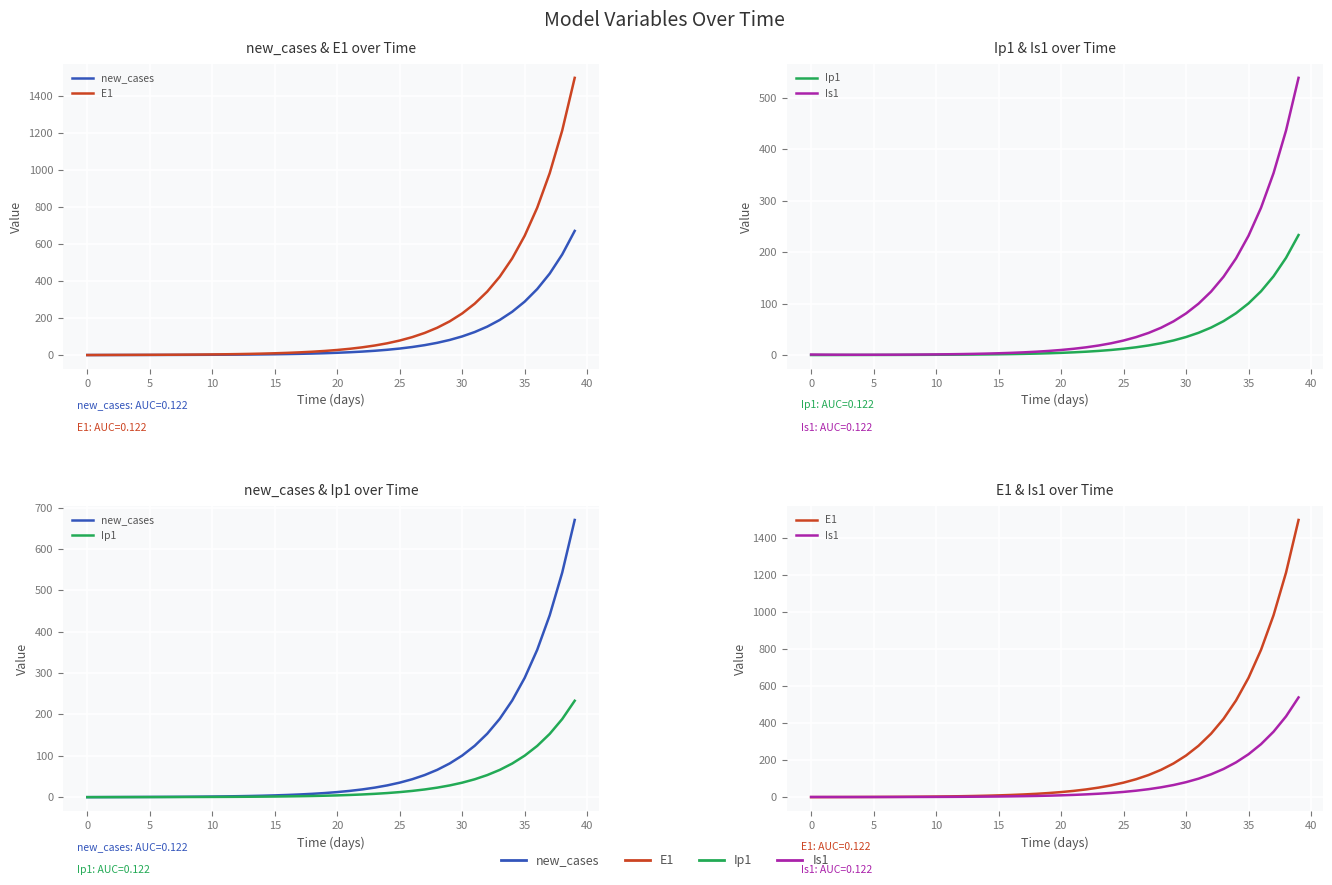

Reading left to right, what are all the values shown in this chart?

new_cases: 0.0	0.1	0.2	0.3	0.4	0.5	0.6	0.8	1.0	1.2	1.5	1.8	2.3	2.8	3.5	4.3	5.3	6.5	8.0	9.9	12.2	15.1	18.6	23.0	28.4	35.1	43.3	53.5	66.0	81.5	100.6	124.2	153.3	189.3	233.7	288.5	356.1	439.7	542.8	670.0
E1: 0.0	0.3	0.5	0.7	0.9	1.1	1.4	1.8	2.2	2.7	3.3	4.1	5.1	6.2	7.7	9.5	11.8	14.5	17.9	22.1	27.3	33.7	41.6	51.4	63.4	78.3	96.7	119.4	147.4	182.0	224.6	277.3	342.4	422.7	521.8	644.2	795.3	981.8	1212.0	1496.2
Ip1: 0.0	0.0	0.1	0.1	0.1	0.2	0.2	0.3	0.3	0.4	0.5	0.6	0.8	1.0	1.2	1.5	1.8	2.3	2.8	3.4	4.3	5.2	6.5	8.0	9.9	12.2	15.1	18.6	22.9	28.3	35.0	43.2	53.3	65.8	81.3	100.3	123.8	152.9	188.7	233.0
Is1: 1.0	0.8	0.7	0.6	0.6	0.6	0.7	0.8	0.9	1.0	1.3	1.5	1.9	2.3	2.8	3.4	4.2	5.2	6.5	8.0	9.8	12.1	15.0	18.5	22.8	28.2	34.8	42.9	53.0	65.4	80.8	99.7	123.1	152.0	187.7	231.7	286.1	353.1	436.0	538.2